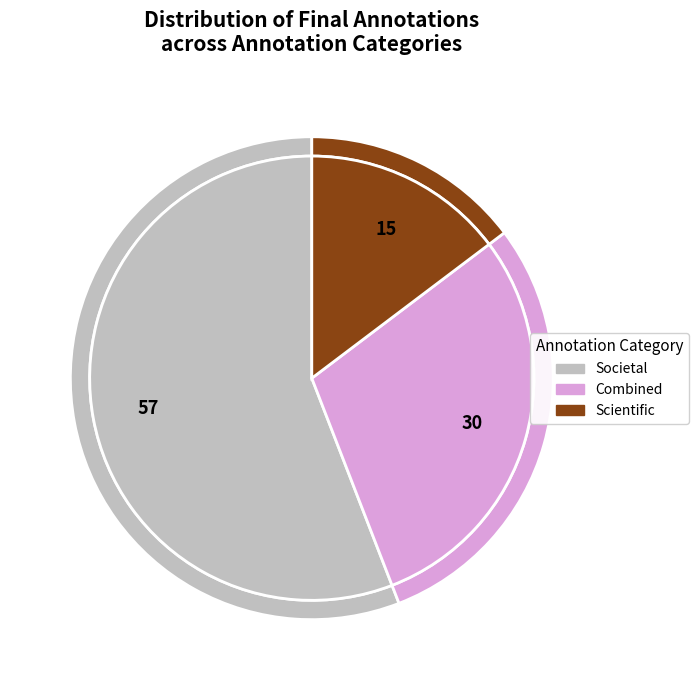

Is there any slice that represents more than half of the pie?

Yes